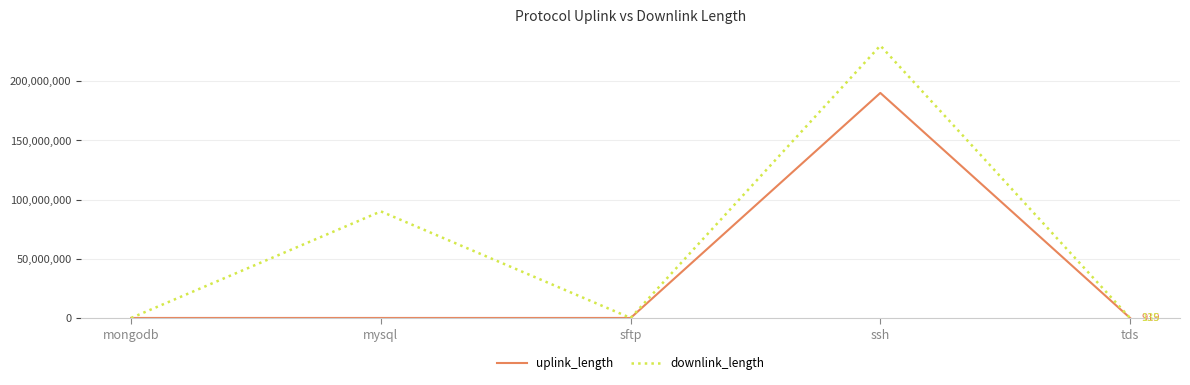

What is the spread (max minus min) of values at ssh?

39992723